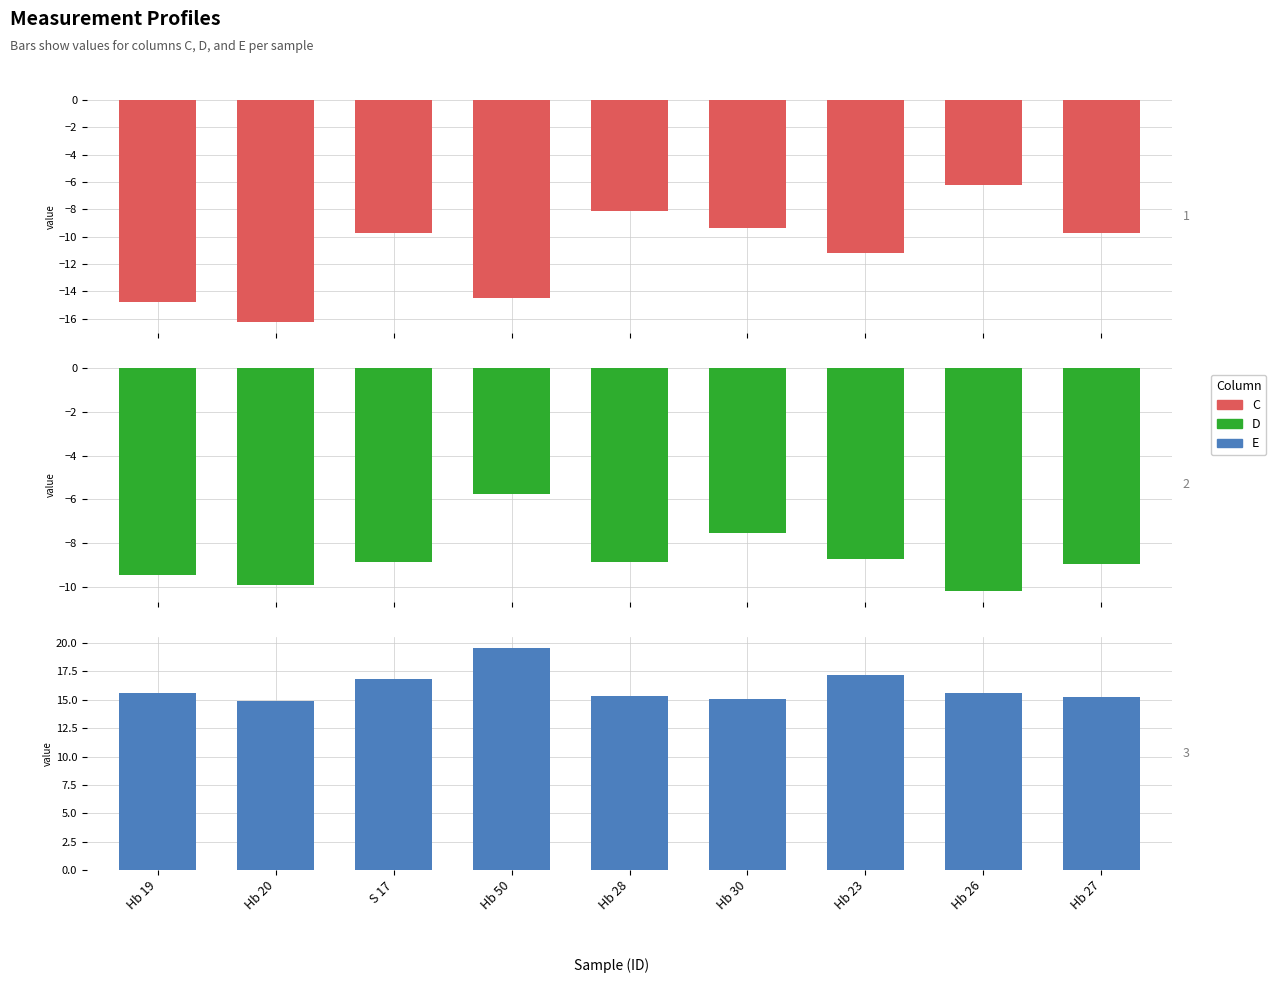

At which category is the sum across all series the highest?

Hb 50